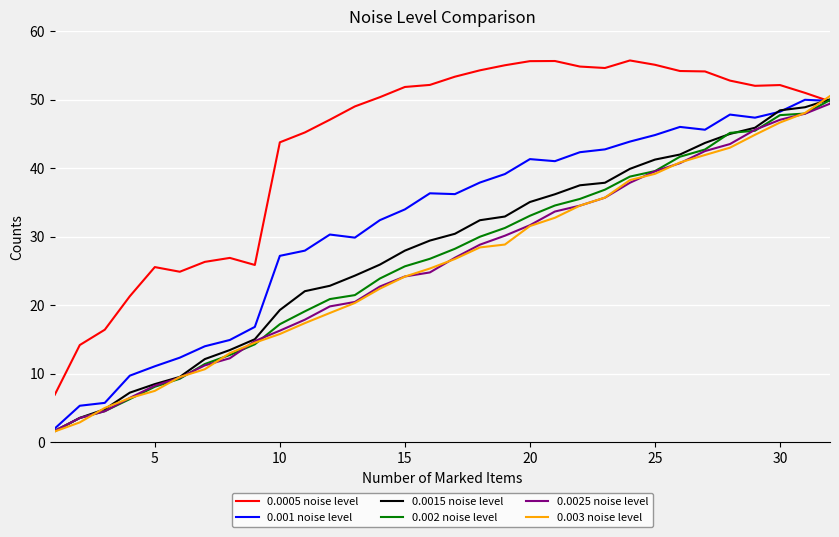

How many times do 0.003 noise level and 0.0005 noise level cross each other?

1